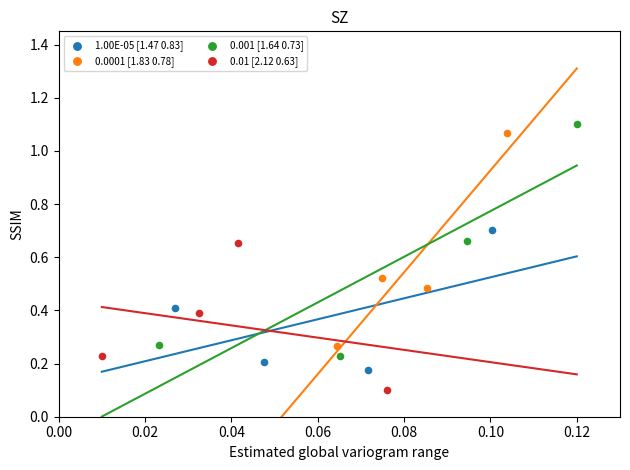

Which series reaches the minimum Y coordinate?

0.01 [2.12 0.63]